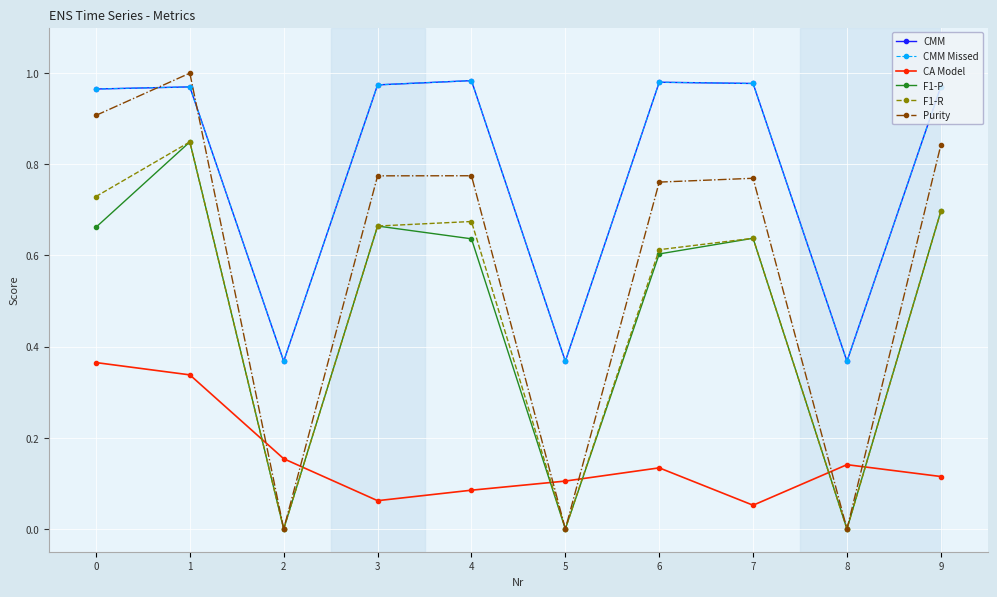

At which category is the sum across all series the highest?

1